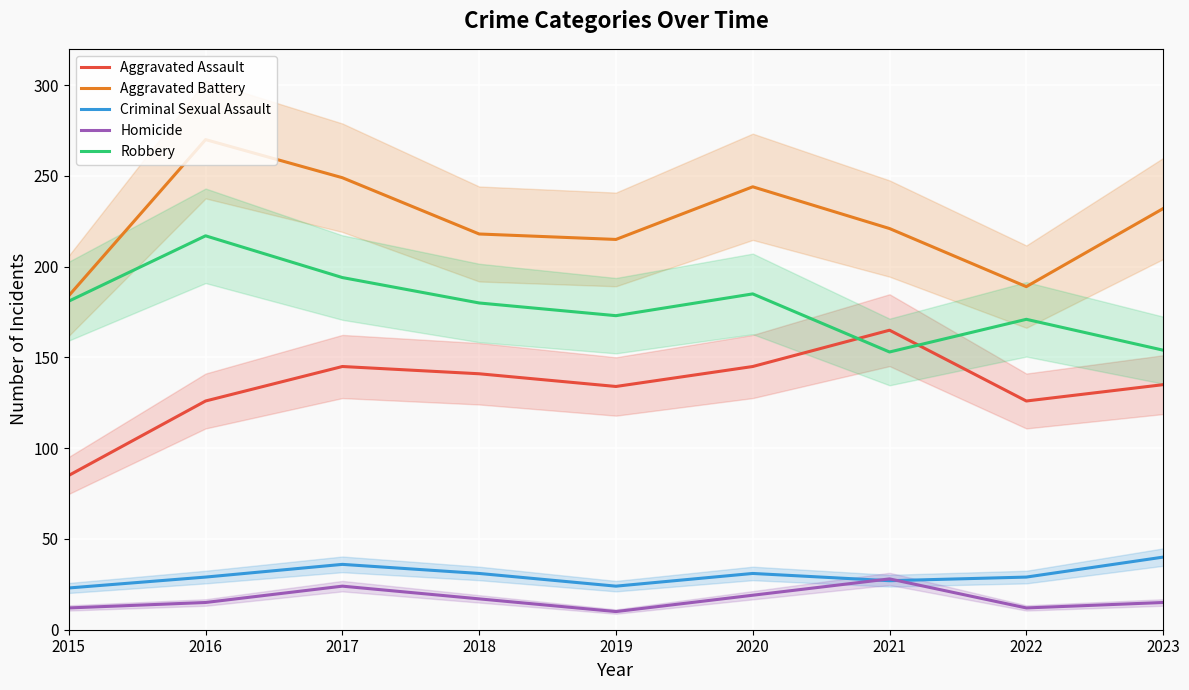

What are all the series names shown in the legend?

Aggravated Assault, Aggravated Battery, Criminal Sexual Assault, Homicide, Robbery